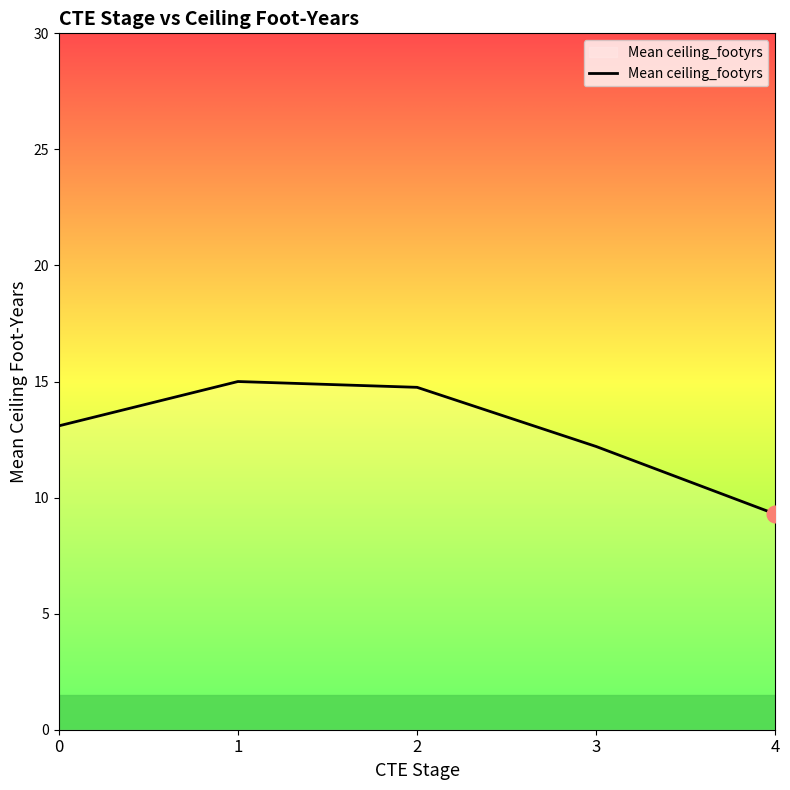

Reading left to right, what are all the values shown in this chart?

13.1	15.0	14.8	12.2	9.3